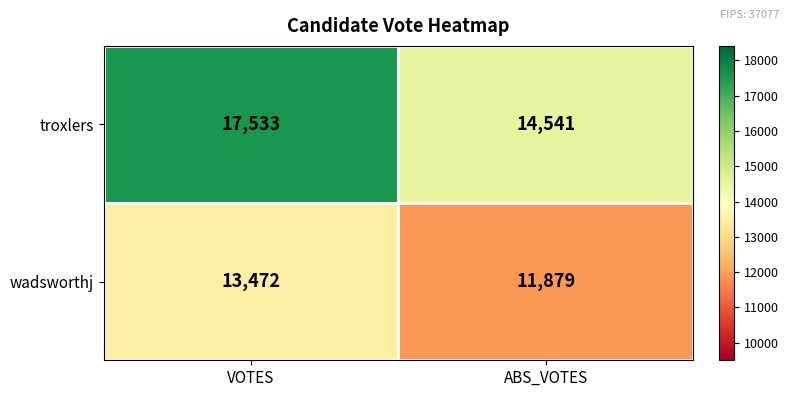

Rank the series by their average value, from highest to lowest.

troxlers, wadsworthj